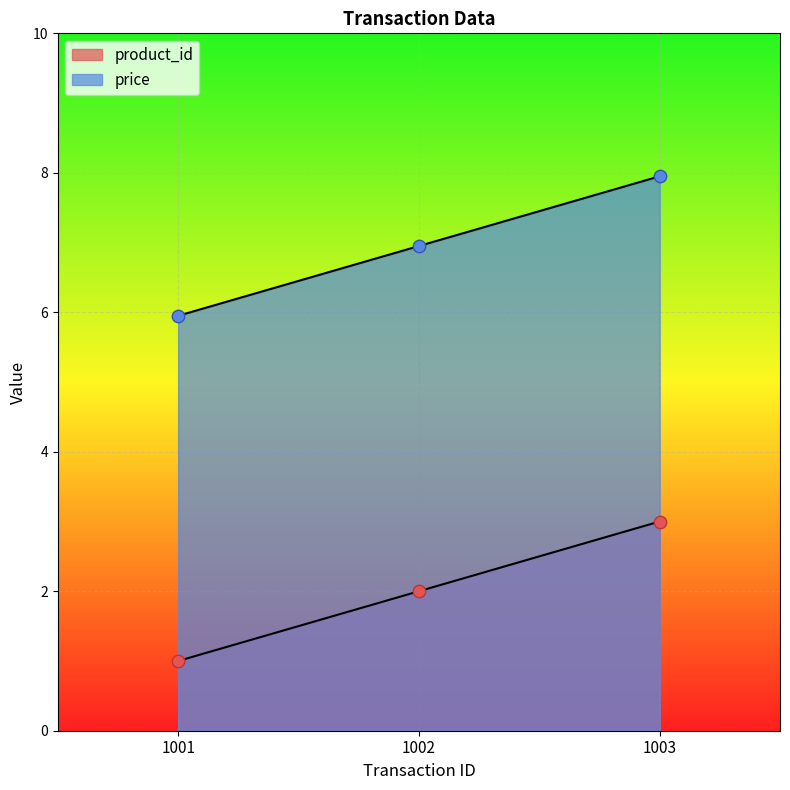

At how many categories does at least one series exceed 6?

2